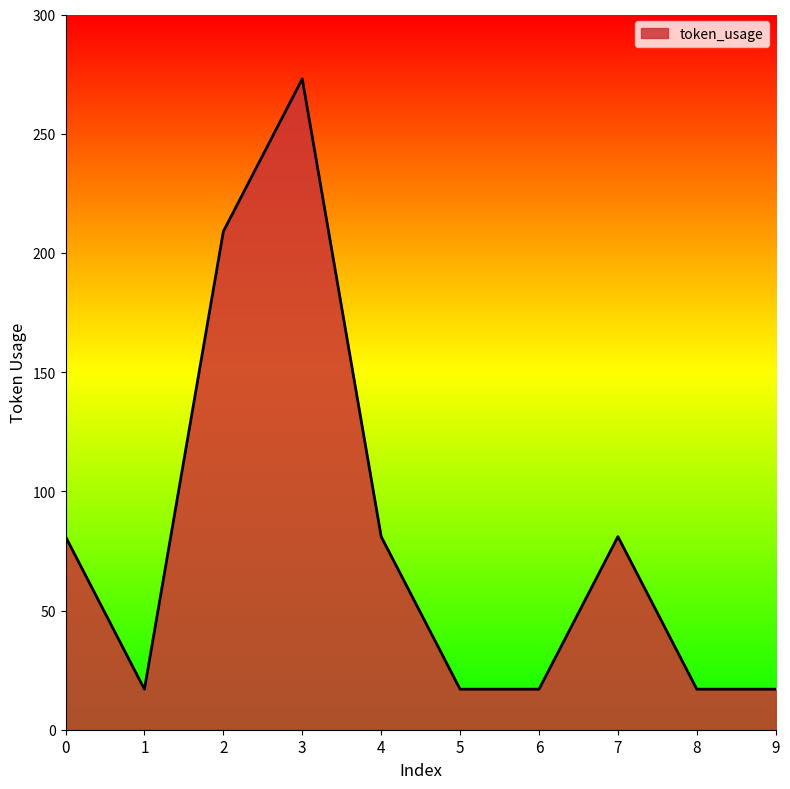

What is the difference between the maximum and minimum values?

256